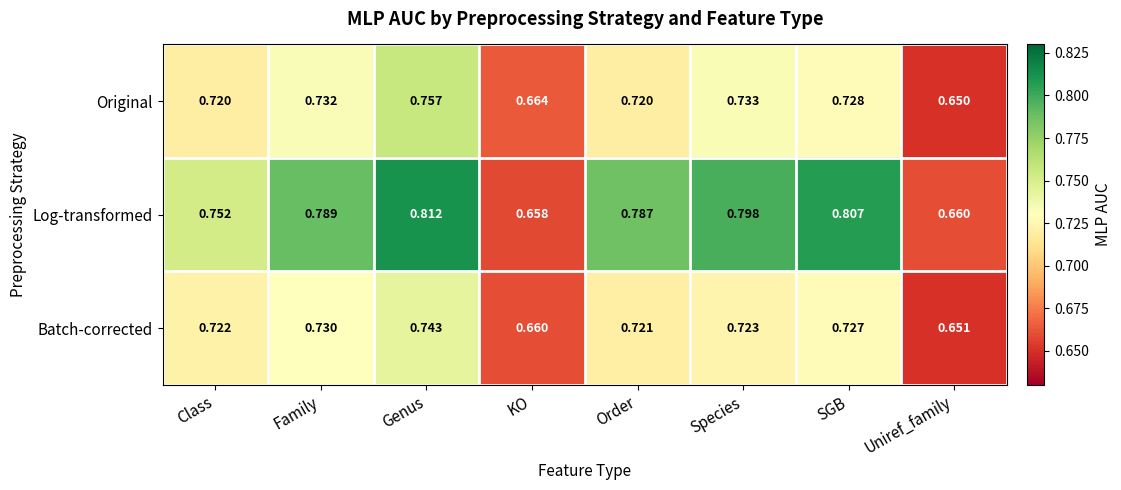

At which category does the chart reach its peak across all series?

Genus